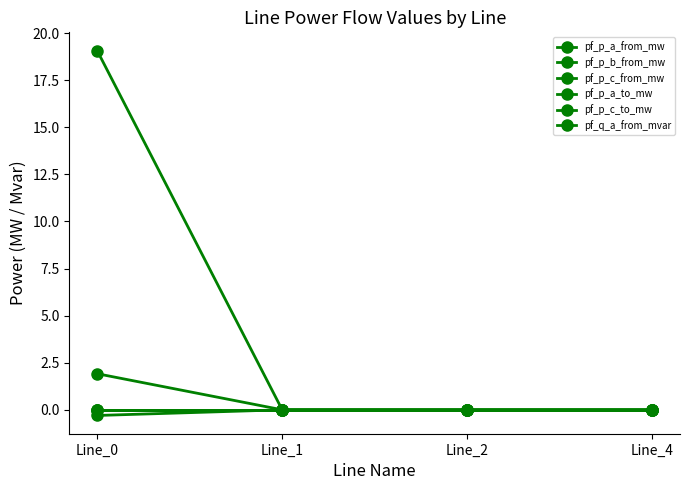

True or false: pf_p_a_to_mw and pf_p_b_from_mw cross at least once.

False